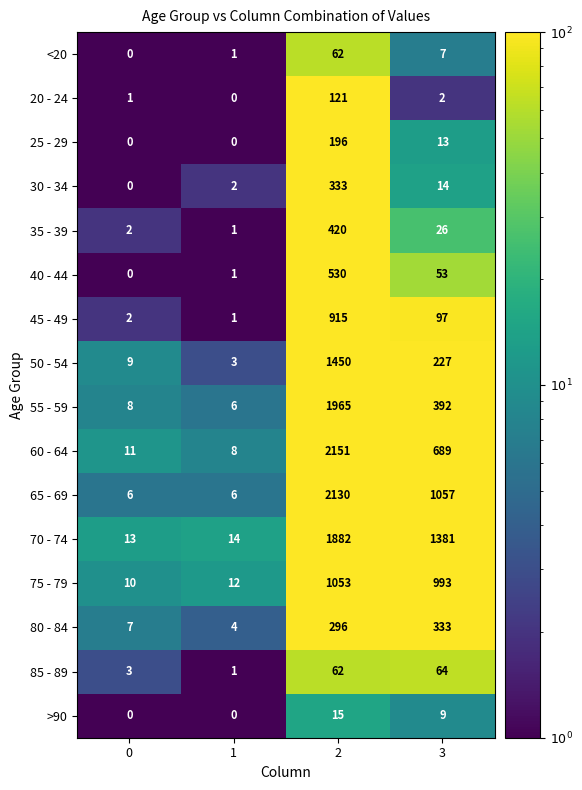

What is the spread (max minus min) of values at 0?

13